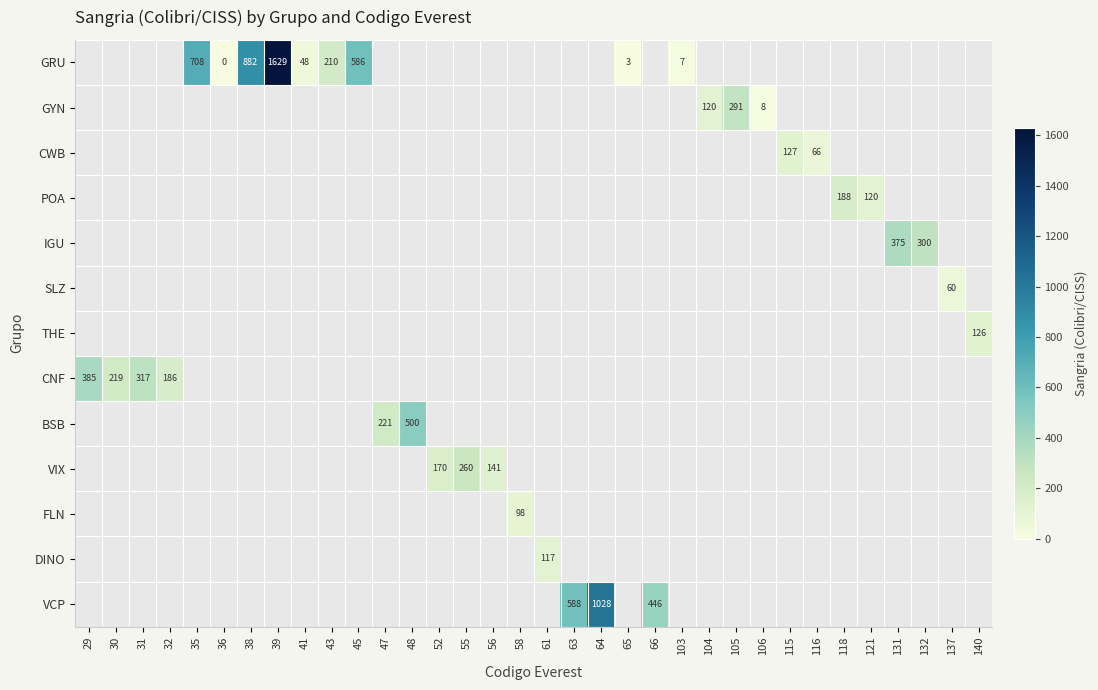

True or false: GYN has a value of 120 at 104.

True